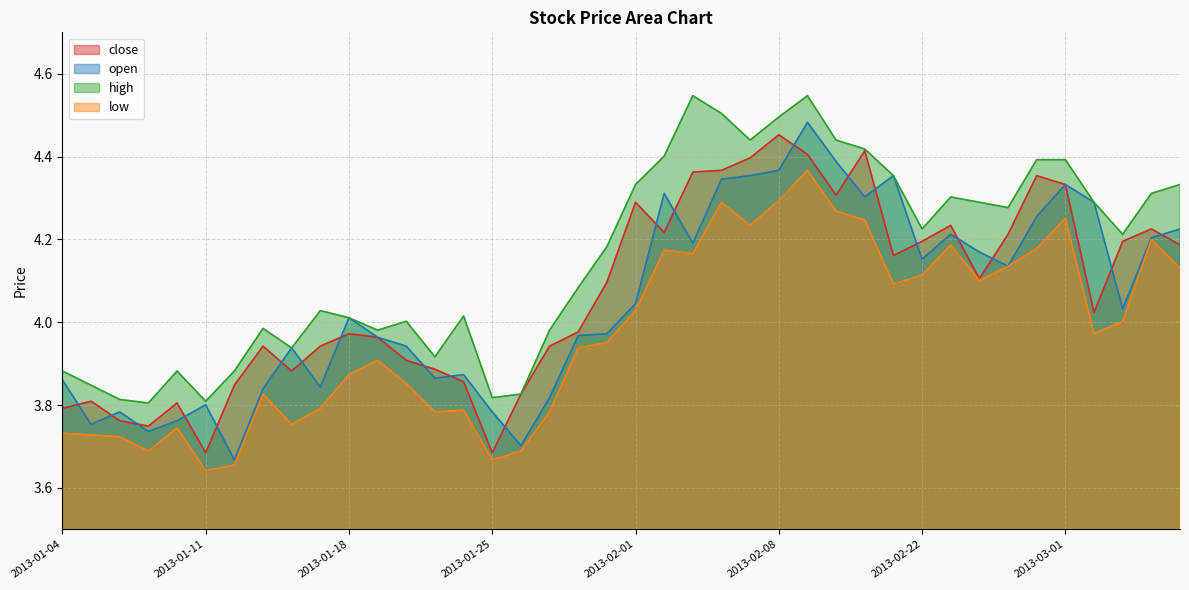

How many lines are shown in the chart?

4